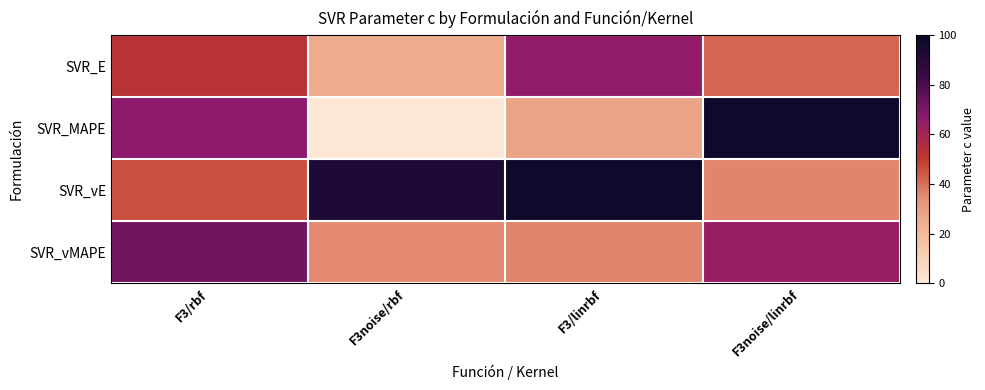

Which series has the largest total across all categories?

SVR_vE